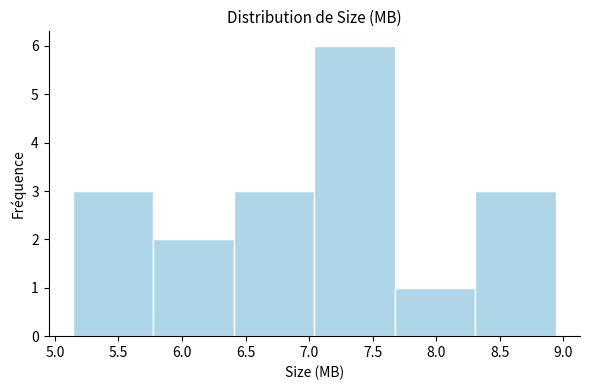

Reading left to right, list every bar in this chart as the range it spans on the x-axis followed by its height. Neither the bar edges nor the heights are printed on the chart, so give them approximately, as read against the axes.

5.15 to 5.75: 3
5.75 to 6.40: 2
6.40 to 7.05: 3
7.05 to 7.65: 6
7.65 to 8.30: 1
8.30 to 8.95: 3